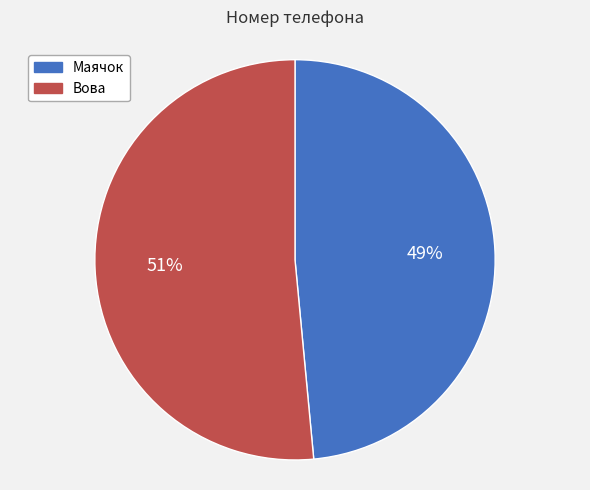

To the nearest percent, what percentage of the pie is Вова?

51%